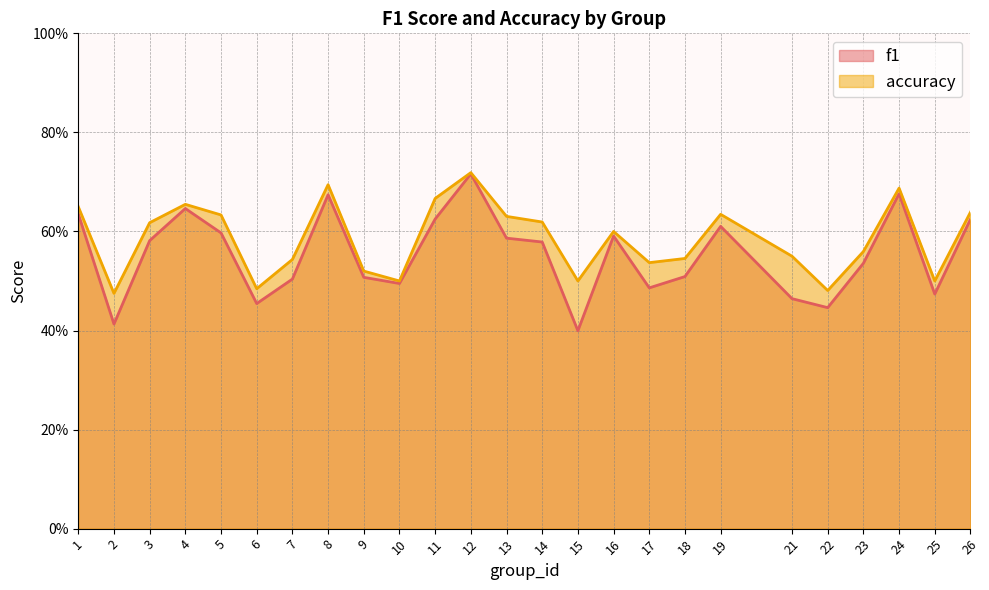

Count the f1 values in the range 0 to 1.

25